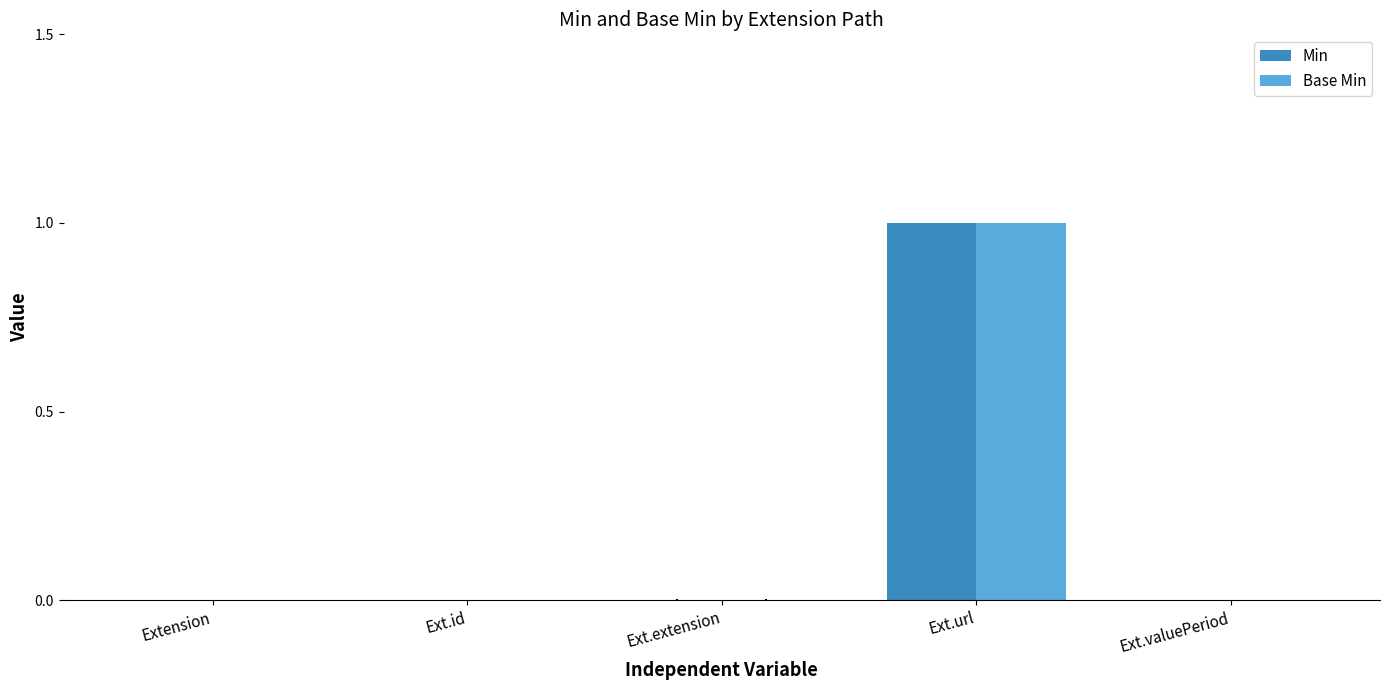

Reading left to right, what are all the values shown in this chart?

Min: 0	0	0	1	0
Base Min: 0	0	0	1	0